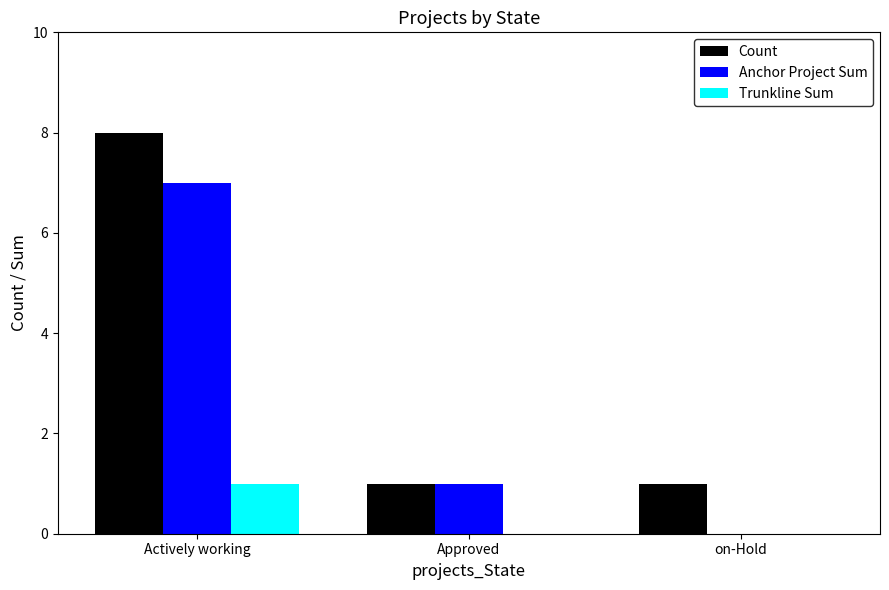

At which category is the sum across all series the highest?

Actively working